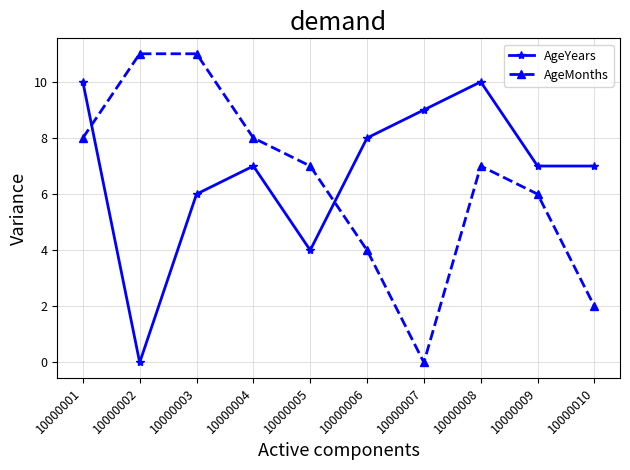

What is the spread (max minus min) of values at 10000002?

11